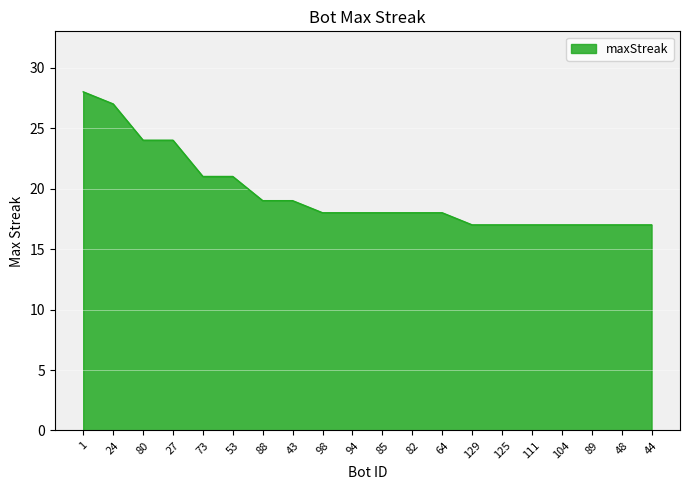

What is the difference between the maximum and minimum values?

11